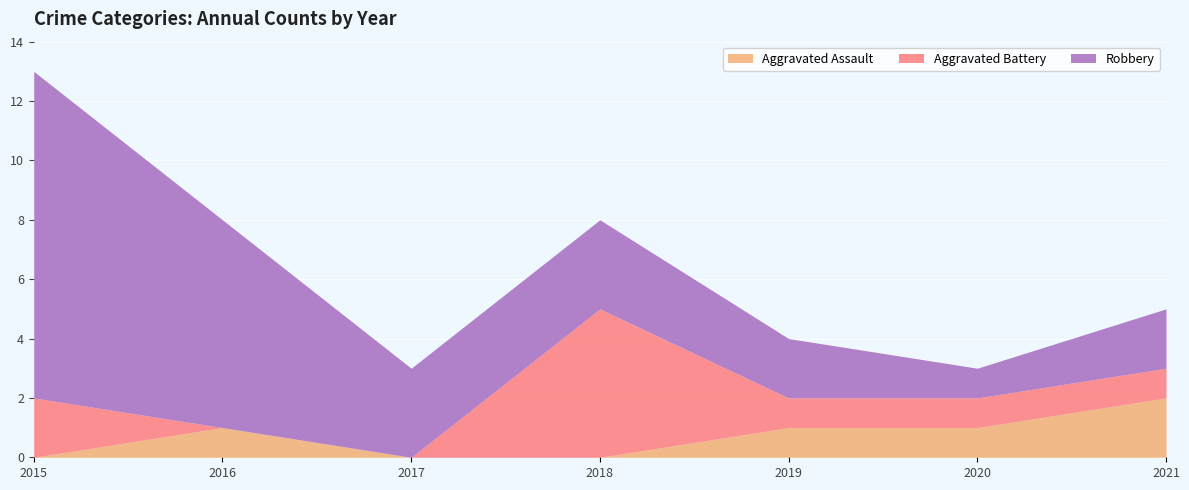

At 2019, list the series in order from smallest to largest.

Aggravated Assault, Aggravated Battery, Robbery